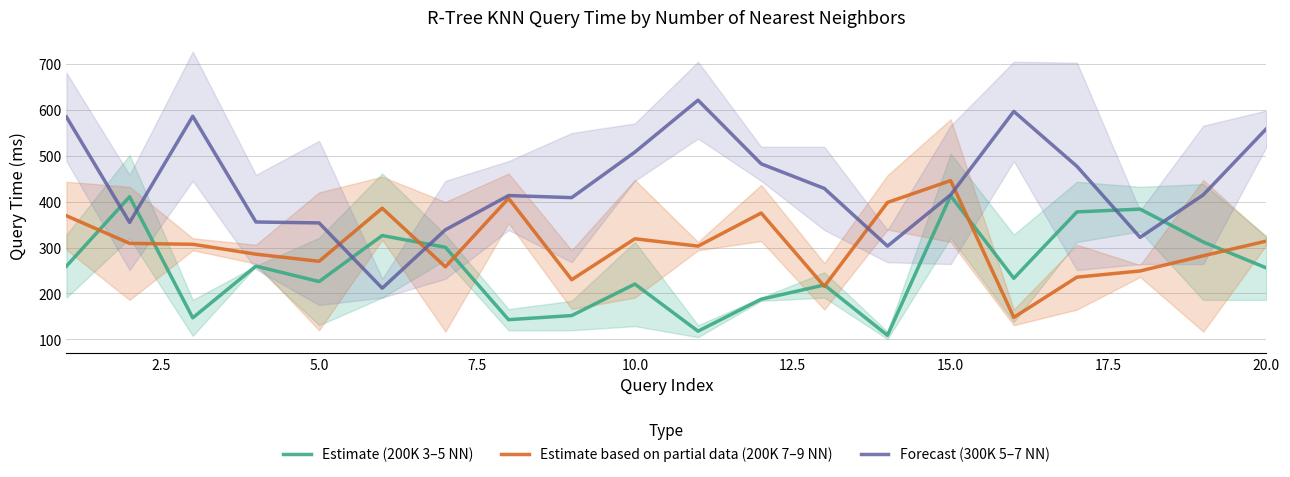

What is the highest value of the Estimate based on partial data (200K 7–9 NN) series?

445.5